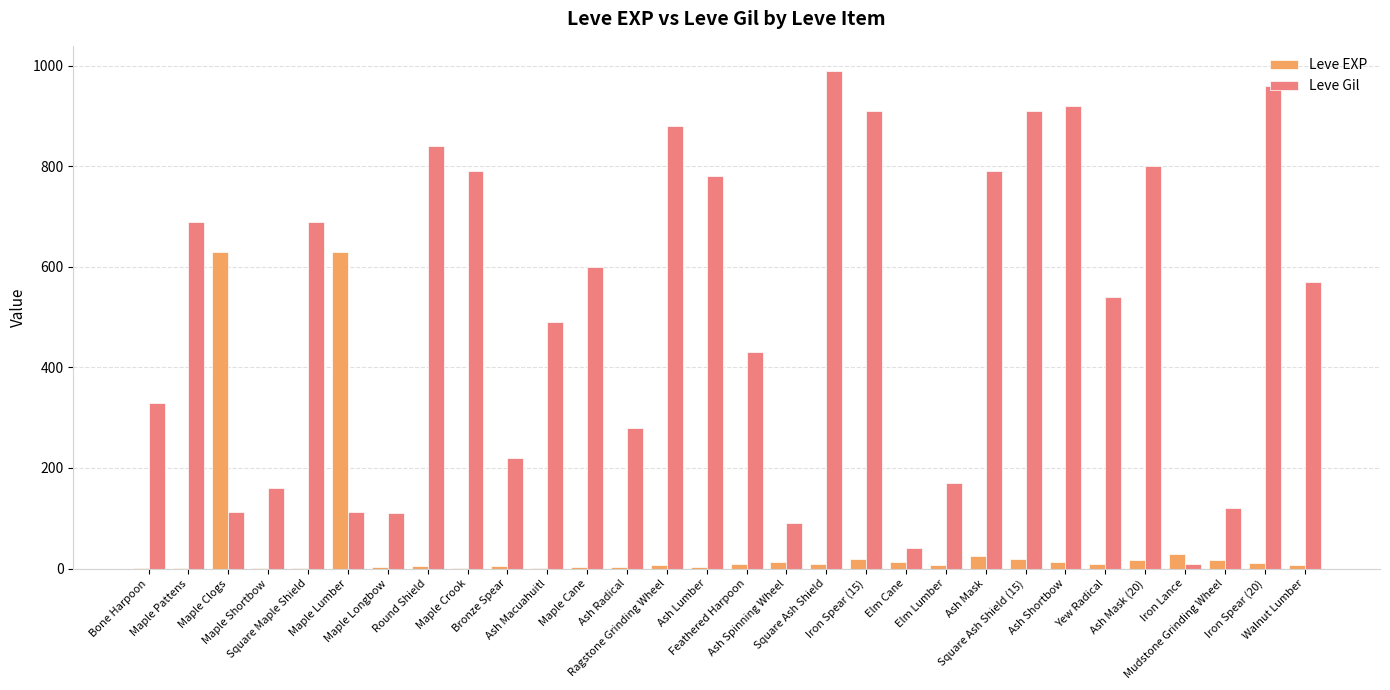

Which series has the largest total across all categories?

Leve Gil